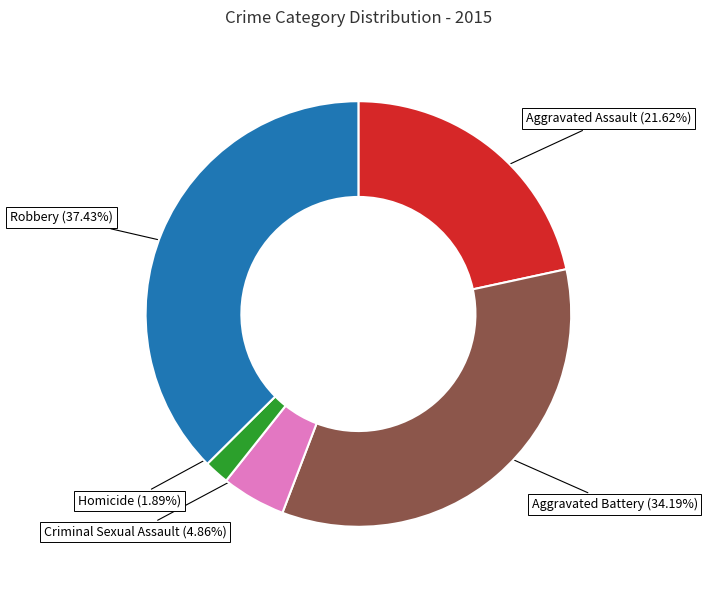

True or false: Aggravated Assault accounts for 15% of the total.

False